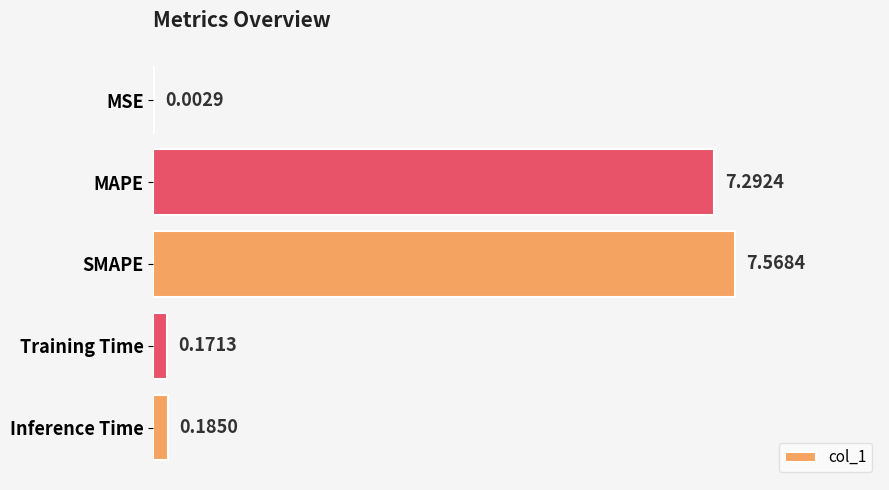

Between Training Time and Inference Time, which is larger?

Inference Time